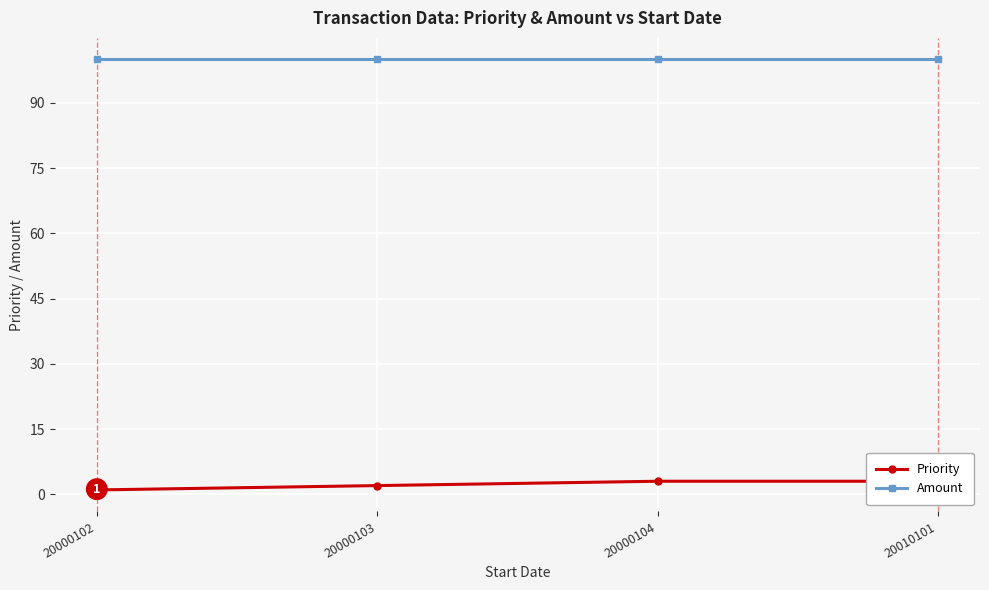

True or false: Priority has more than 1 interior local peaks.

False